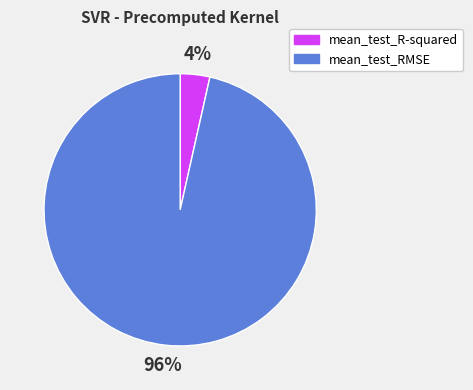

Is the sum of mean_test_R-squared and mean_test_RMSE greater than half?

Yes